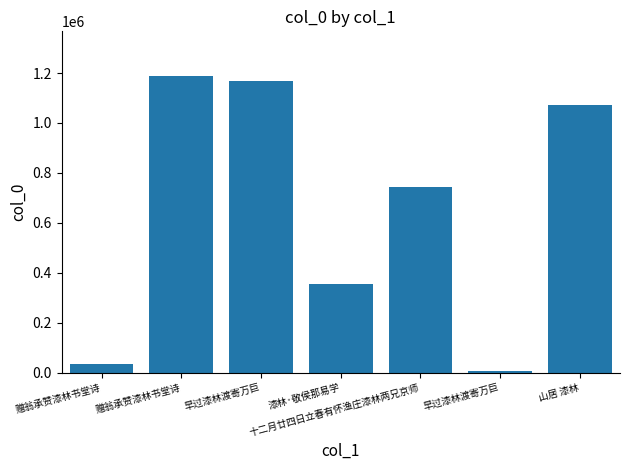

How many bars are there in total?

7